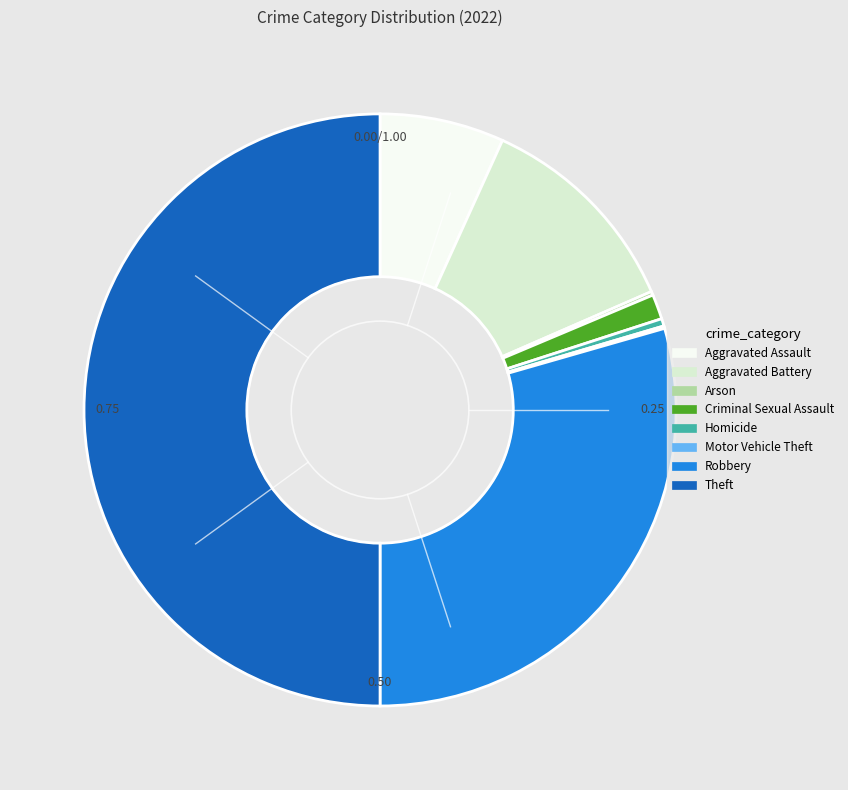

Which category accounts for the majority?

Theft